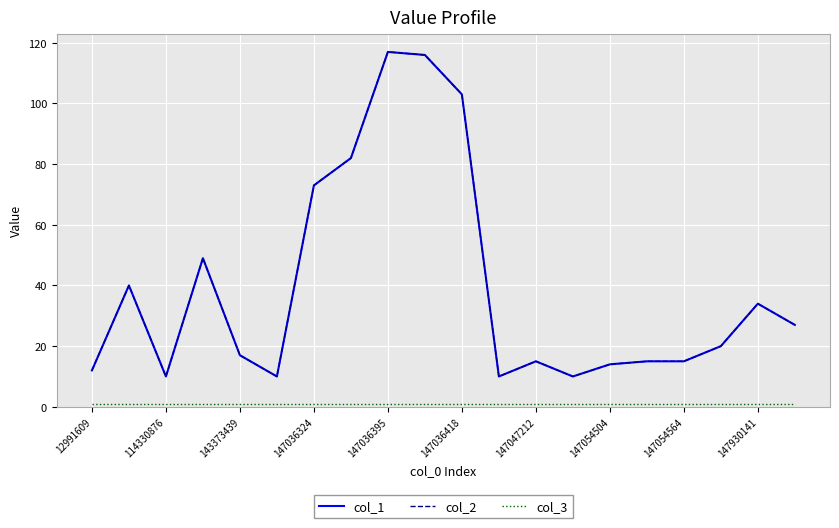

True or false: col_1 and col_3 cross at least once.

False